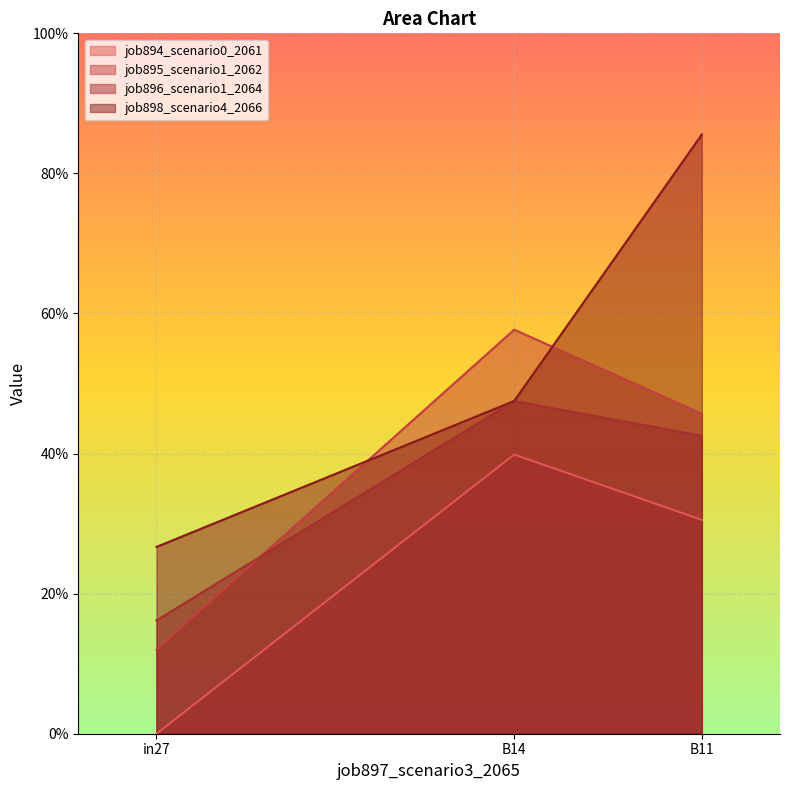

At how many categories does at least one series exceed 0?

3